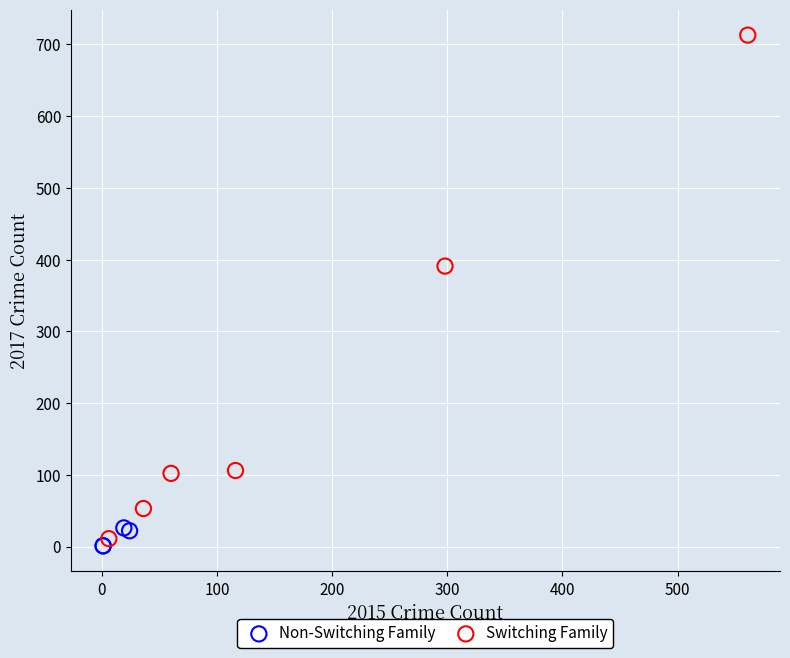

Which series contains the highest Y value?

Switching Family